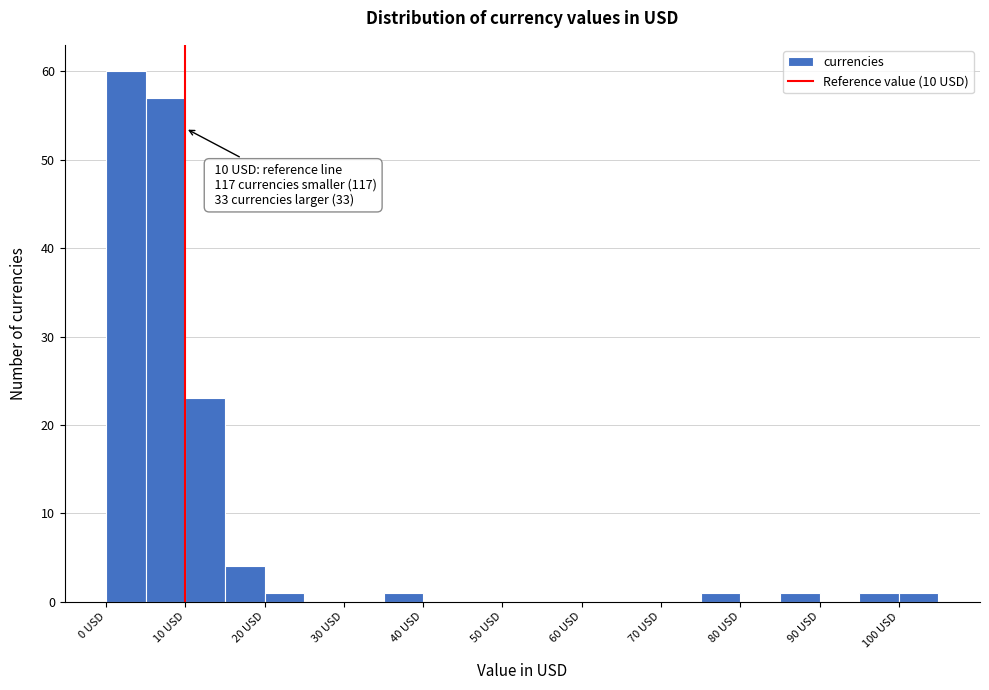

Which range on the x-axis has the tallest bar?

0 to 5